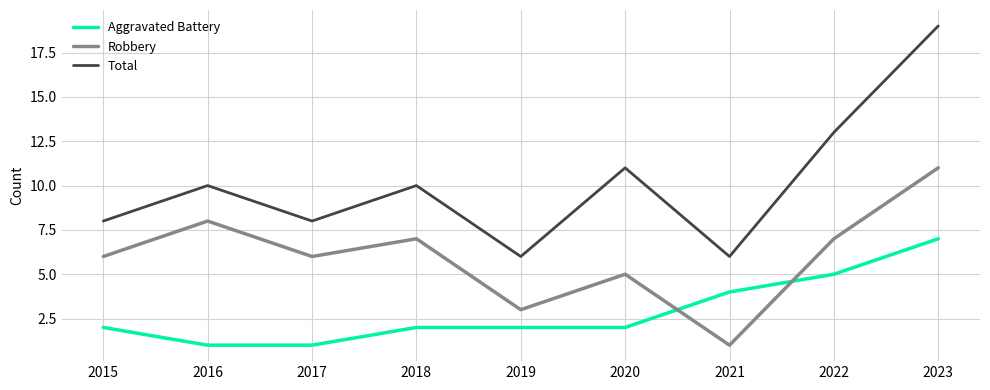

What is the difference between the highest and lowest values at 2018?

8